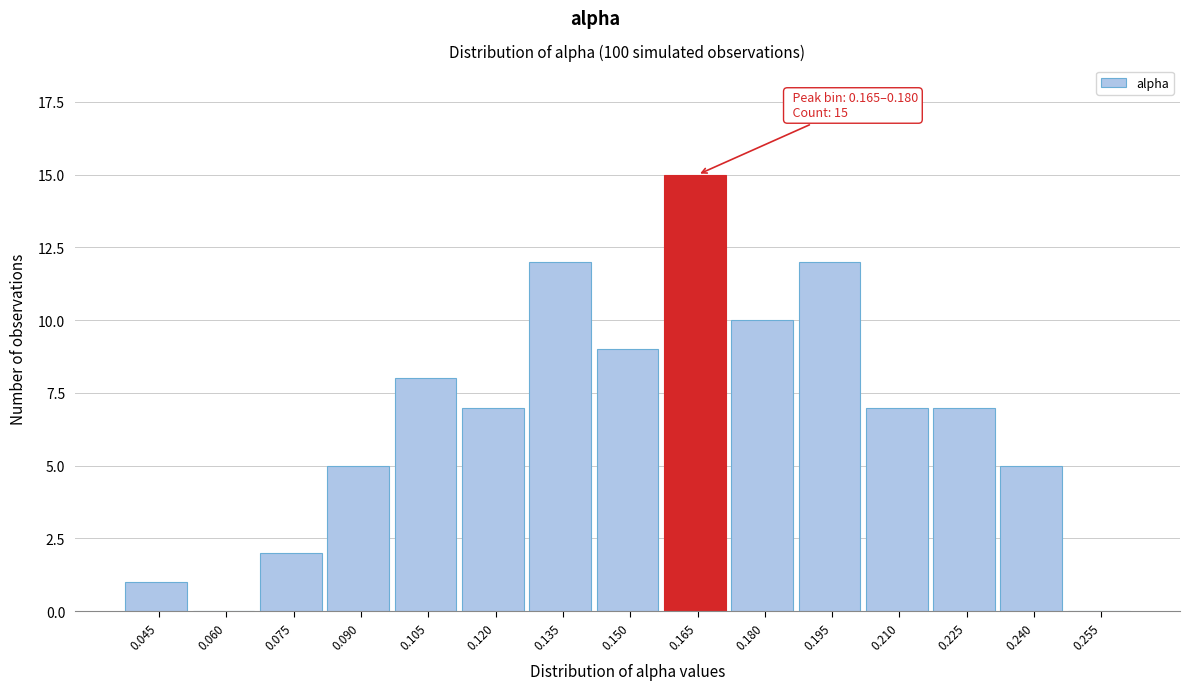

Reading left to right, what are all the values shown in this chart?

0.045=1	0.060=0	0.075=2	0.090=5	0.105=8	0.120=7	0.135=12	0.150=9	0.165=15	0.180=10	0.195=12	0.210=7	0.225=7	0.240=5	0.255=0